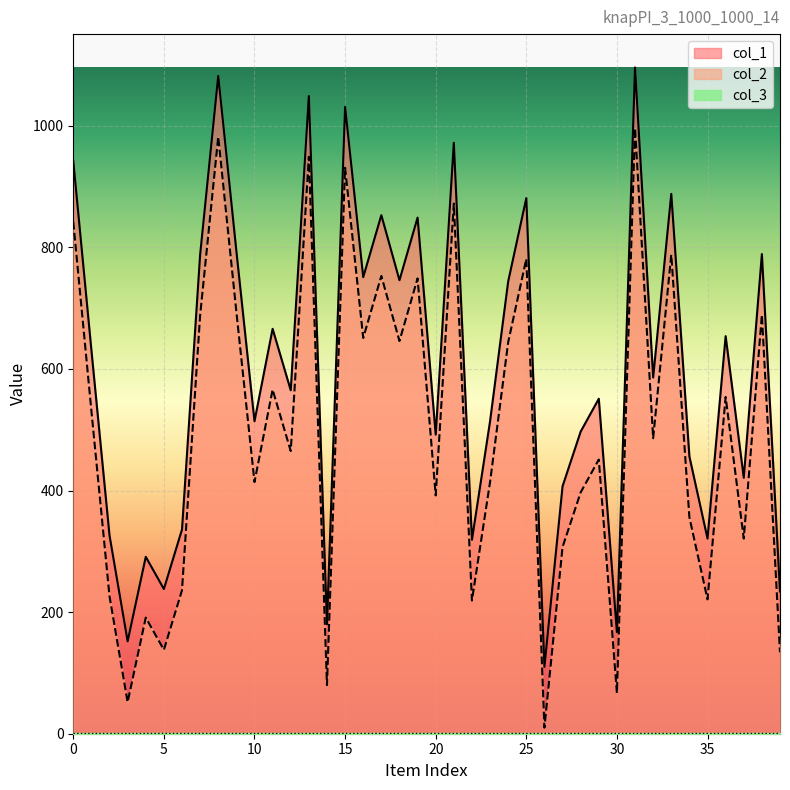

What is the value of the col_2 point at the 9th from the left?

982